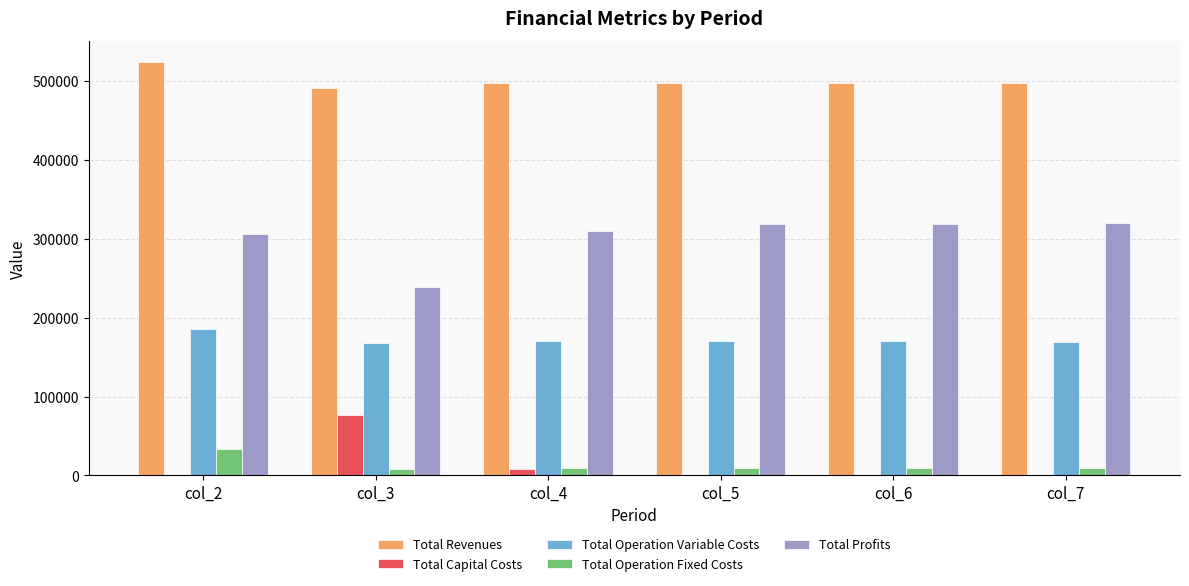

What are all the series names shown in the legend?

Total Revenues, Total Capital Costs, Total Operation Variable Costs, Total Operation Fixed Costs, Total Profits